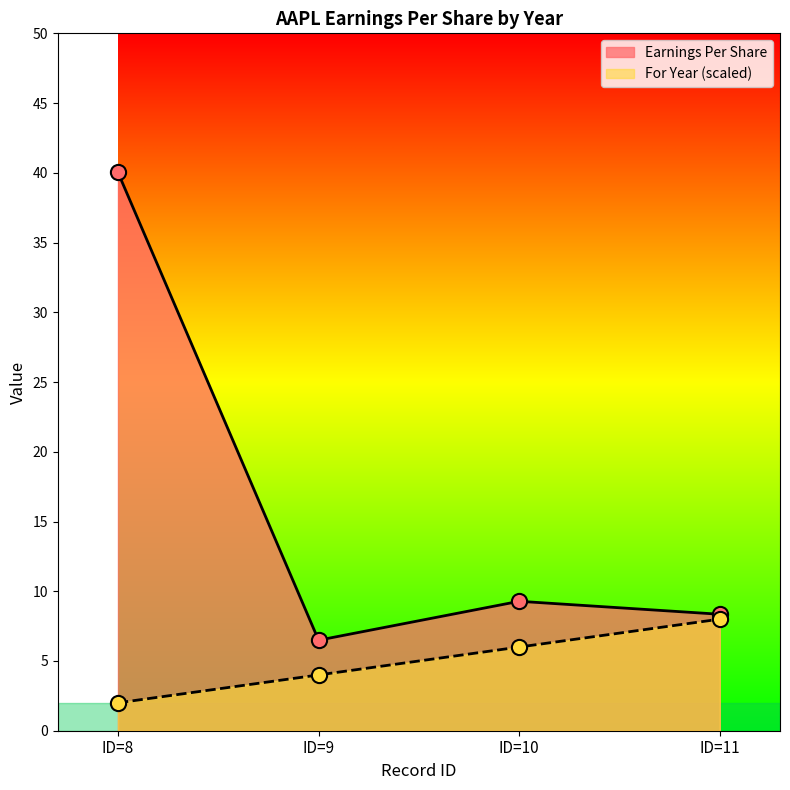

At which category is the sum across all series the highest?

ID=8